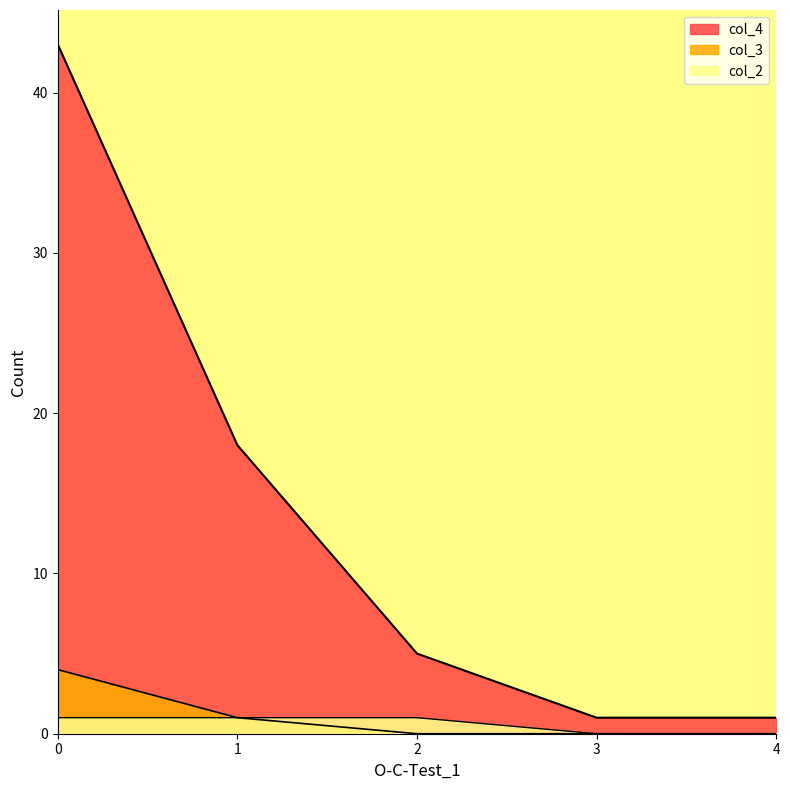

Rank the categories by col_4 value from lowest to highest.

3, 4, 2, 1, 0